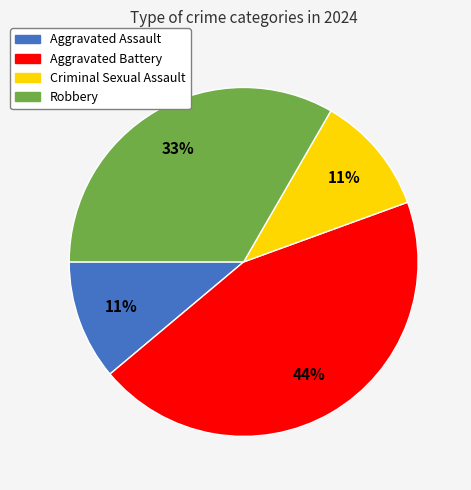

Between Robbery and Aggravated Assault, which is larger?

Robbery